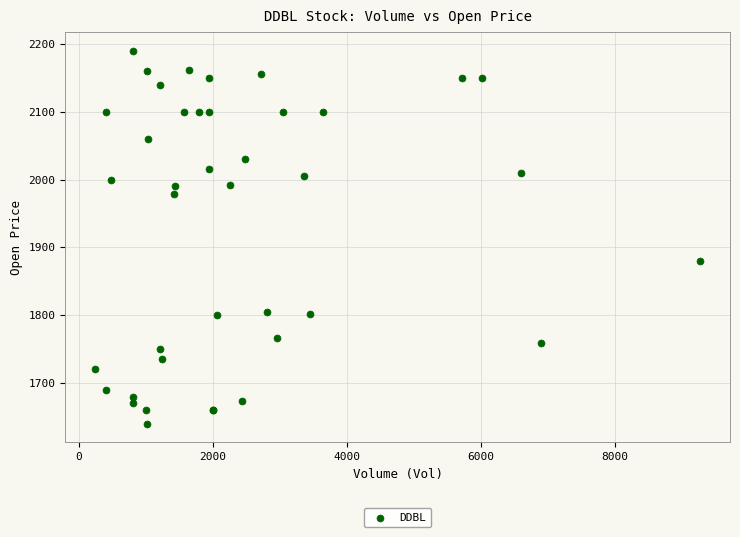

What Y value in the scatter plot is closest to 1915?

1880